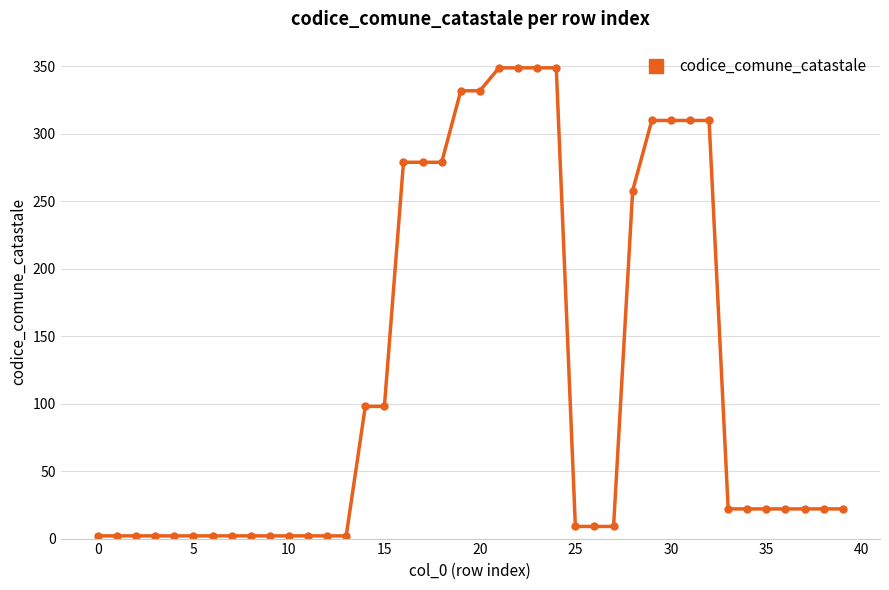

What is the value of the 15th point from the left?

98